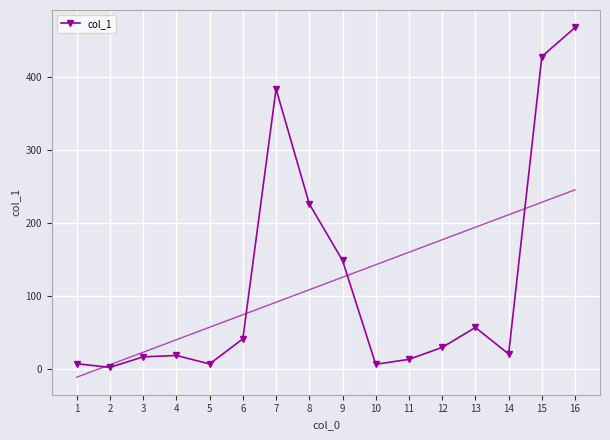

True or false: the data shows 3.9 at 1.

False